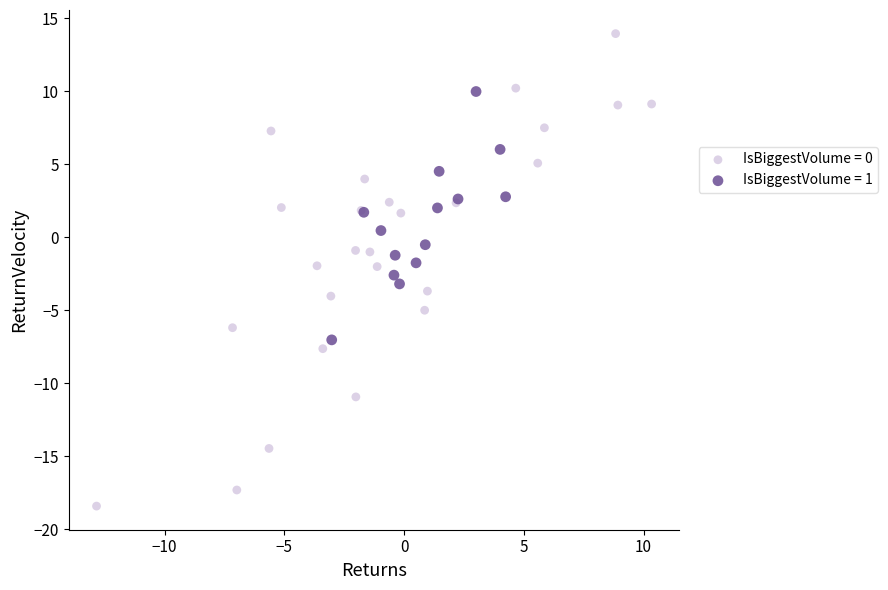

Which series has the largest Y range (max minus min)?

IsBiggestVolume = 0